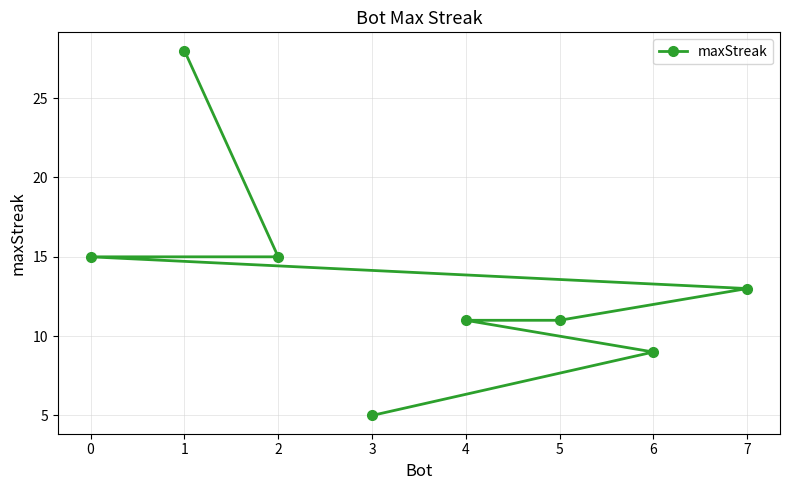

What is the sum of all values?

107